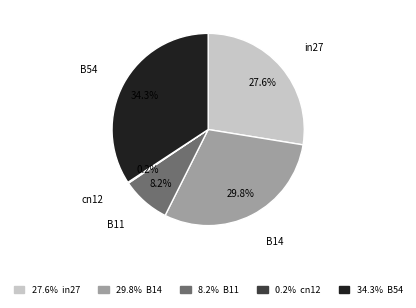

Does any single category account for the majority?

No